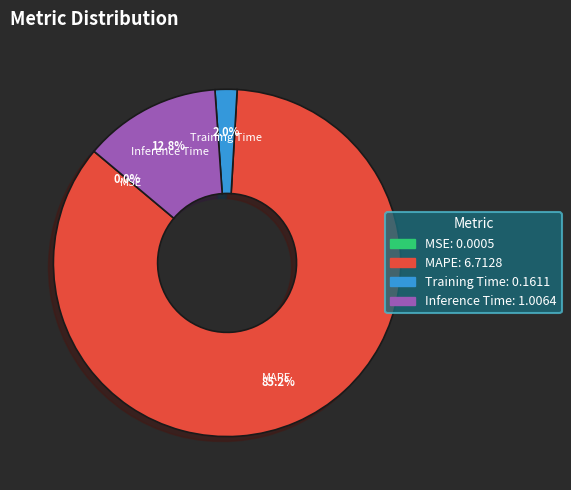

To the nearest percent, what is the difference between the largest and smallest slice percentages?

85%